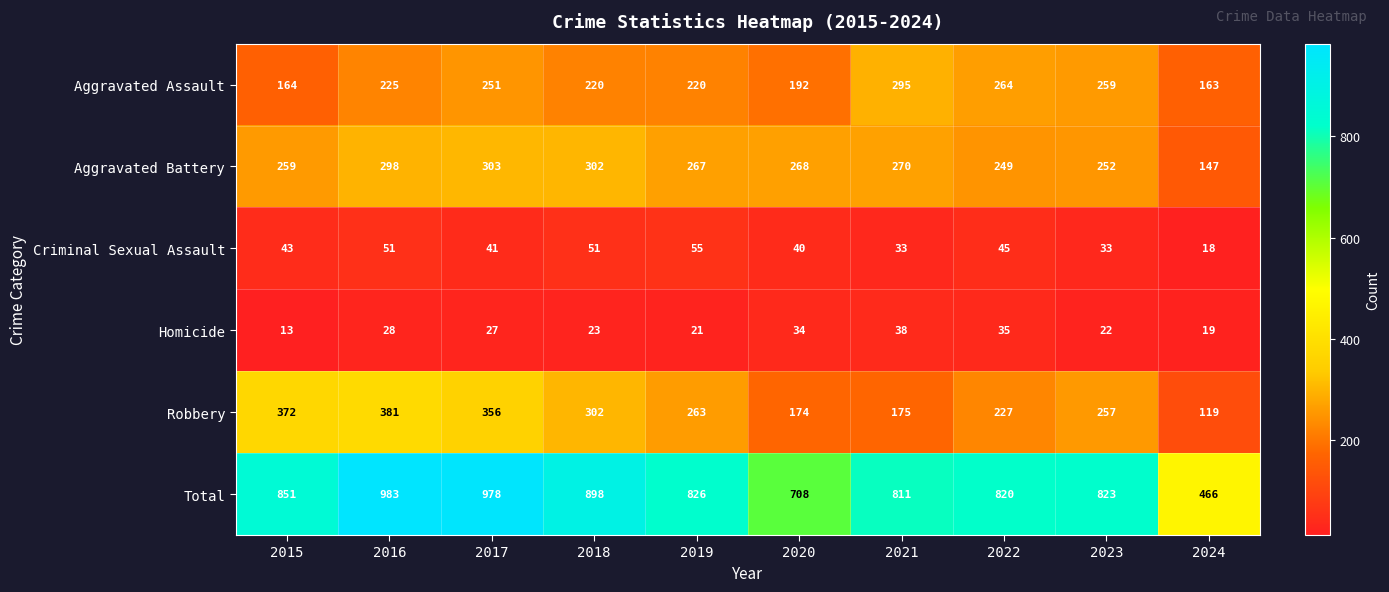

What is the approximate value of Total at 2018?

898